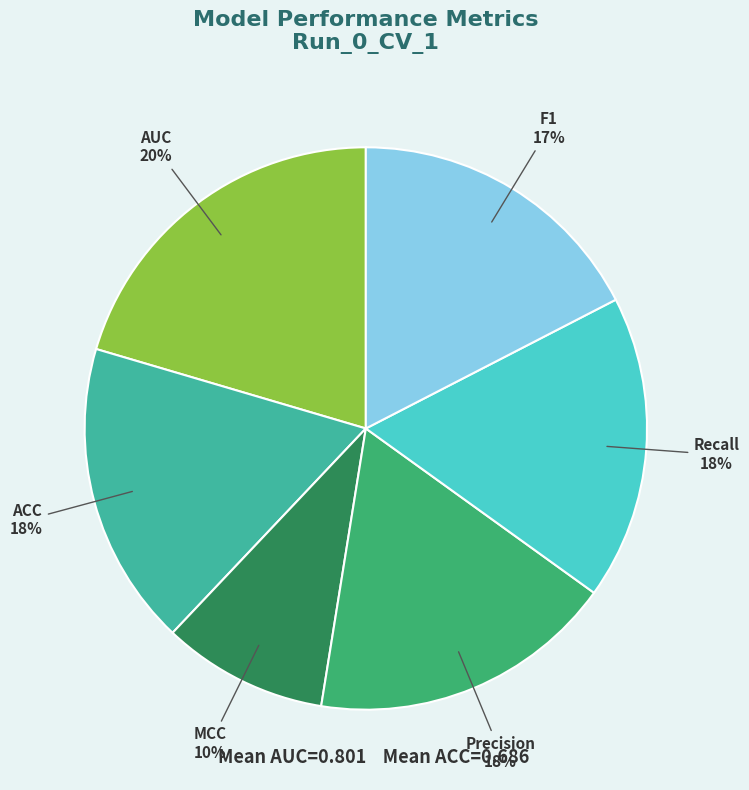

What is the largest slice in the pie chart?

AUC